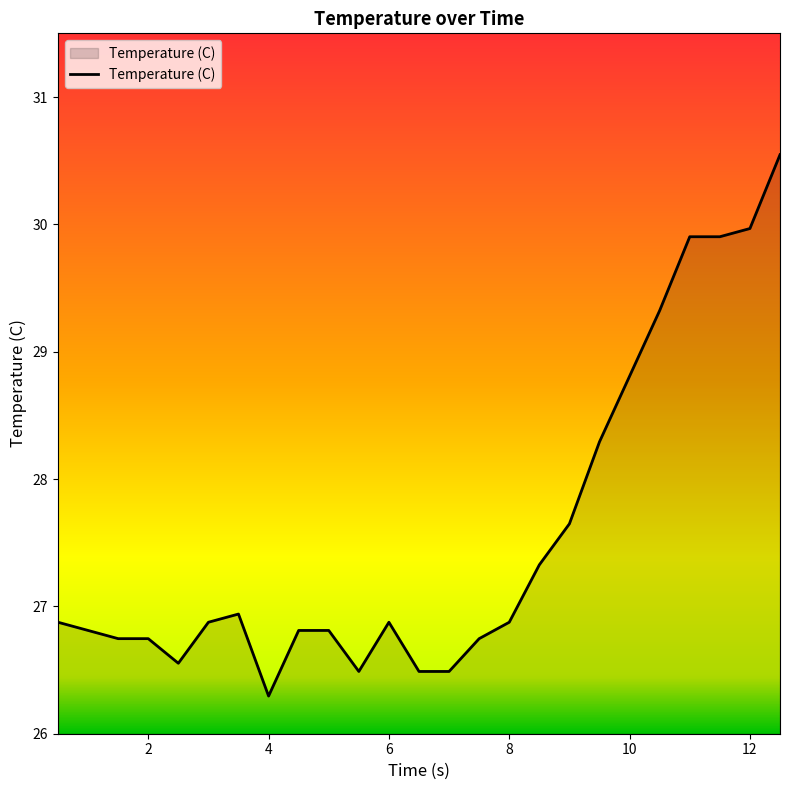

What is the minimum value shown in the chart?

26.3